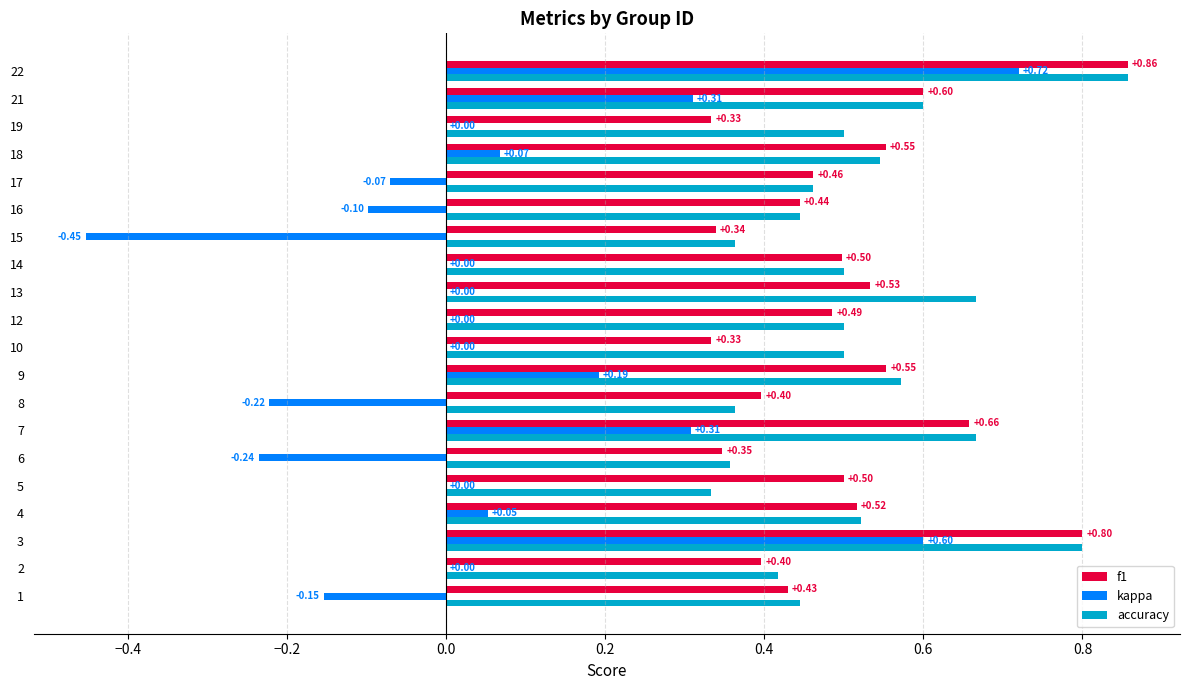

What is the sum of the accuracy values at 5 and 3?

1.1